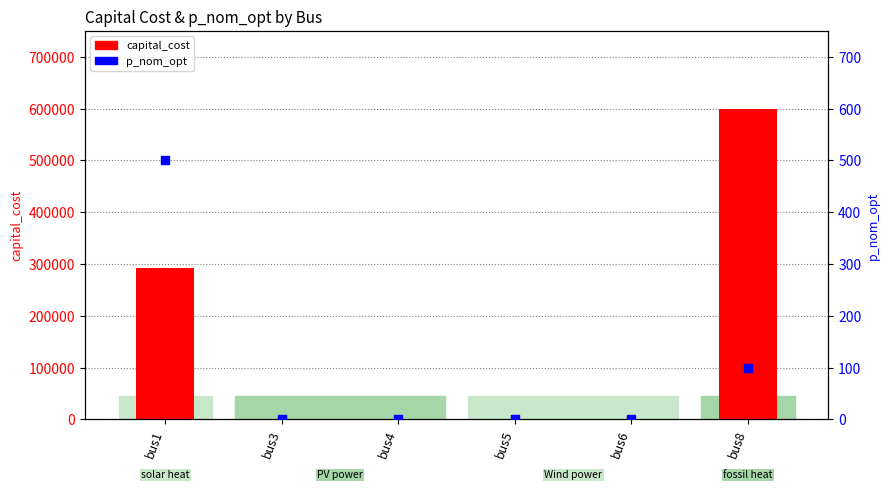

Which series has the largest total across all categories?

capital_cost